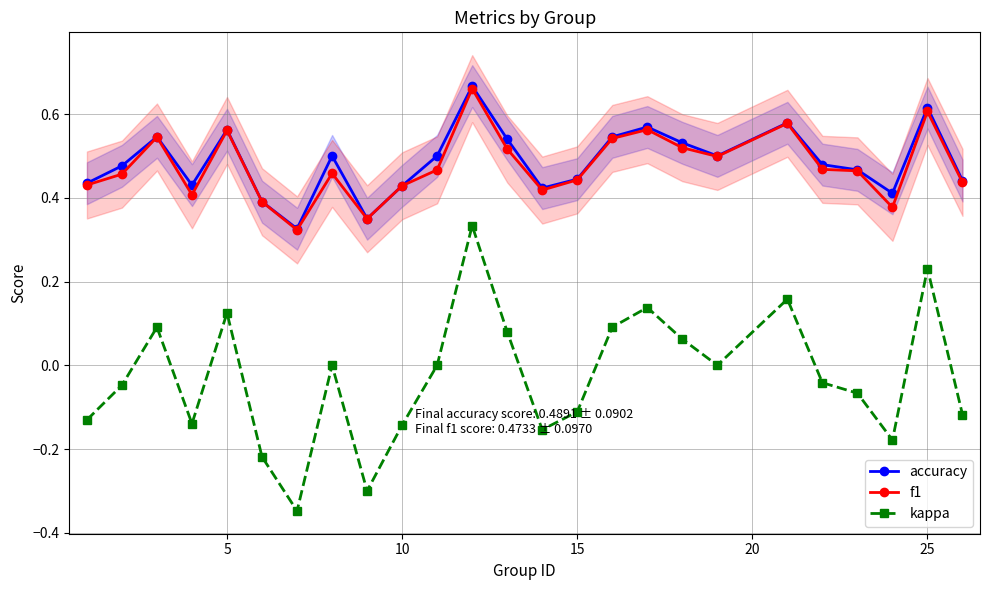

Reading left to right, transcribe all the data shown in this chart.

accuracy: 0.4	0.5	0.5	0.4	0.6	0.4	0.3	0.5	0.3	0.4	0.5	0.7	0.5	0.4	0.4	0.5	0.6	0.5	0.5	0.6	0.5	0.5	0.4	0.6	0.4
f1: 0.4	0.5	0.5	0.4	0.6	0.4	0.3	0.5	0.3	0.4	0.5	0.7	0.5	0.4	0.4	0.5	0.6	0.5	0.5	0.6	0.5	0.5	0.4	0.6	0.4
kappa: -0.1	-0.0	0.1	-0.1	0.1	-0.2	-0.3	0.0	-0.3	-0.1	0.0	0.3	0.1	-0.2	-0.1	0.1	0.1	0.1	0.0	0.2	-0.0	-0.1	-0.2	0.2	-0.1